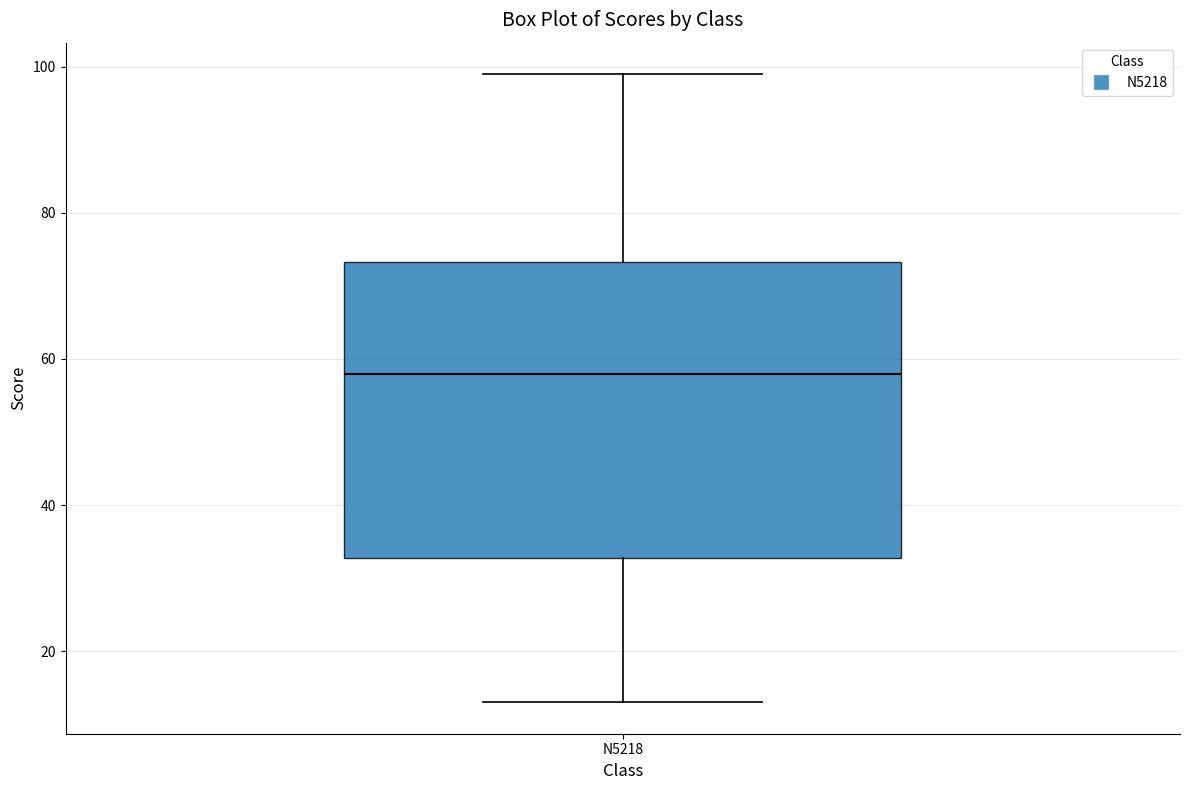

Transcribe this box plot: give where the median line is, the range the box spans, and where the two whiskers end, as read against the y-axis. The values are not printed on the chart, so give them approximately, as read against the axis.

median 58, box 32 to 74, whiskers 14 to 100